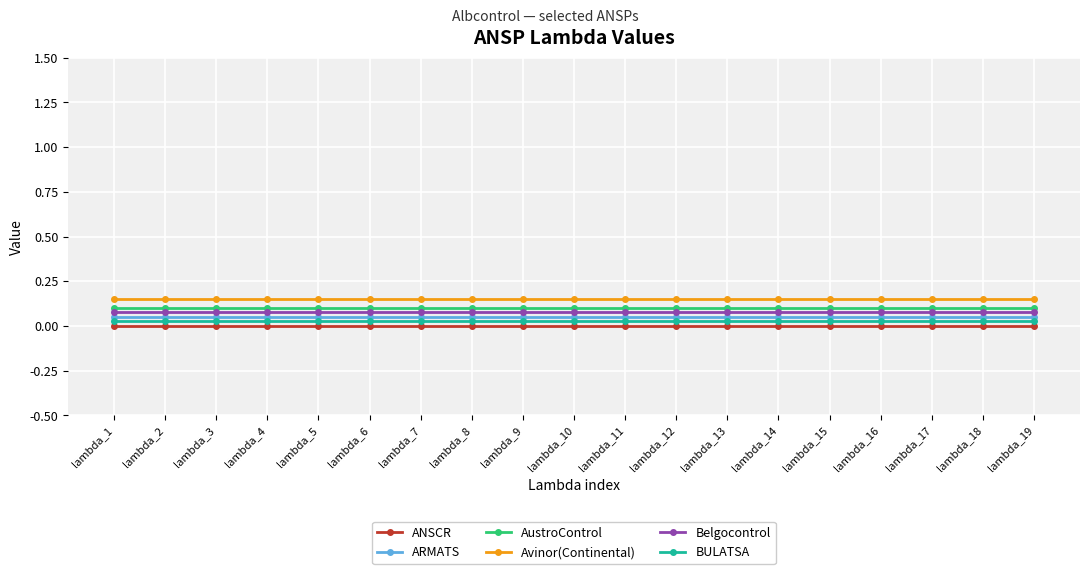

Is it true that AustroControl equals 0.0 at lambda_3?

False